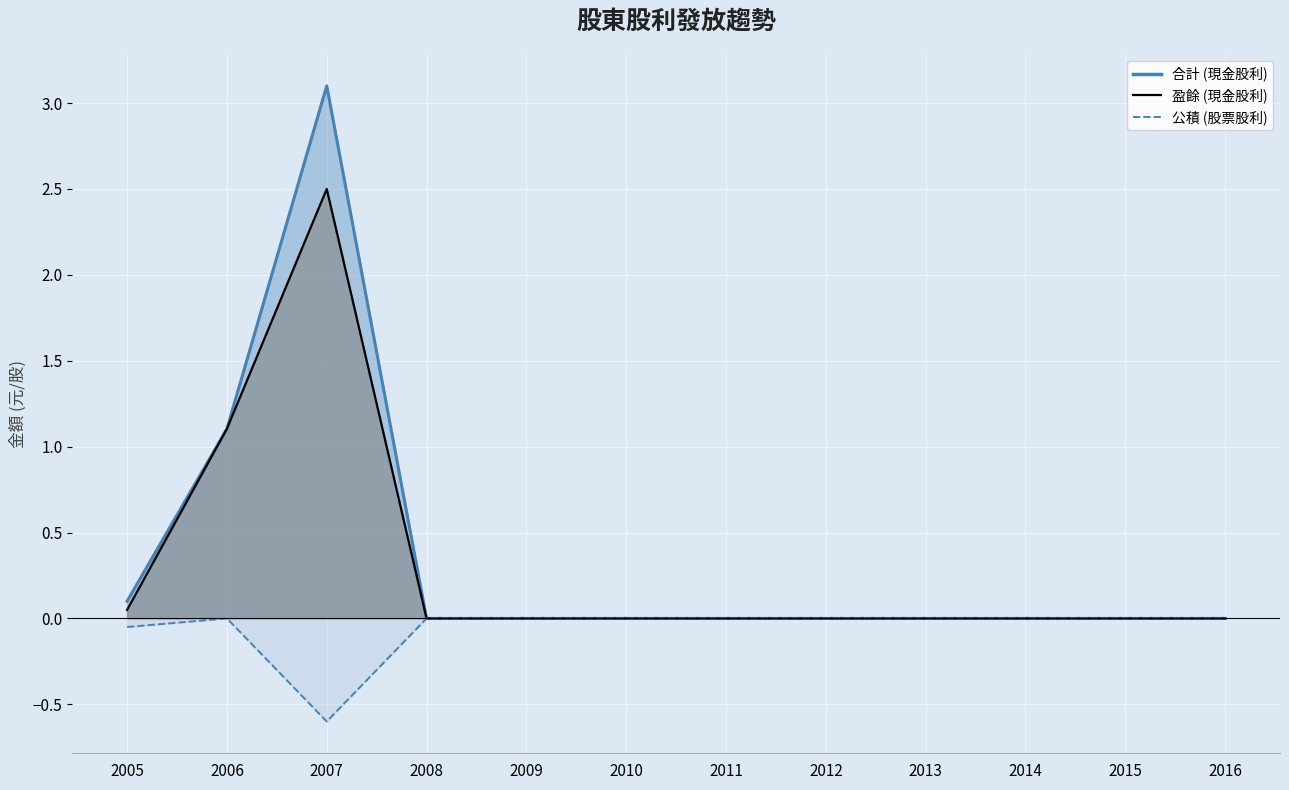

What are all the series names shown in the legend?

盈餘 (現金股利), 公積 (股票股利), 合計 (現金股利)